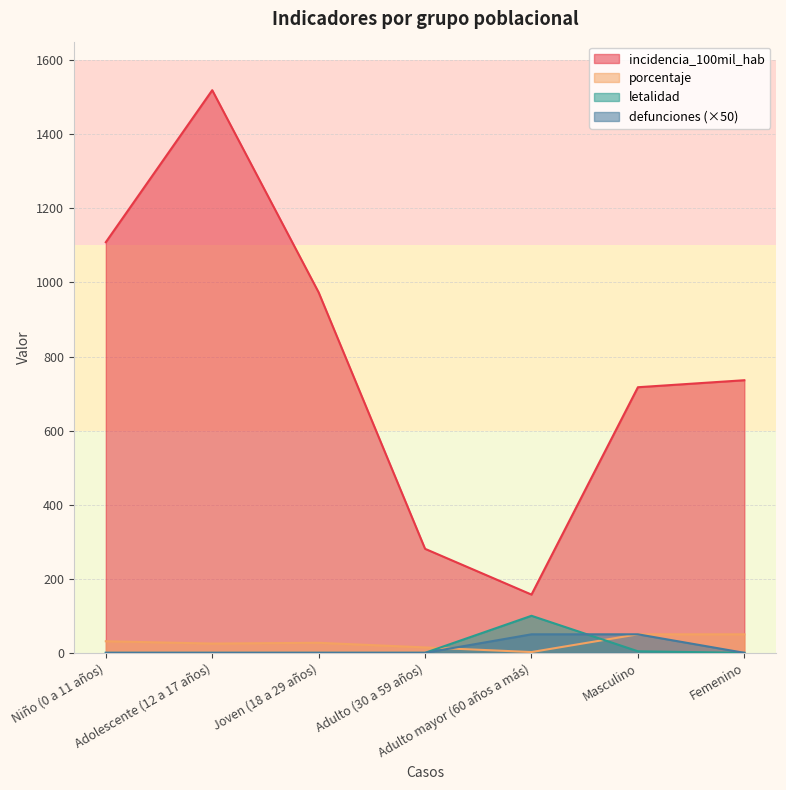

Which series changed the most between Joven (18 a 29 años) and Adulto (30 a 59 años)?

incidencia_100mil_hab